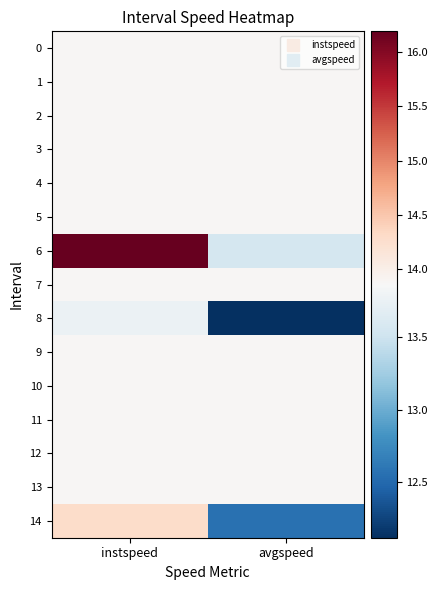

At which category is the sum across all series the highest?

instspeed